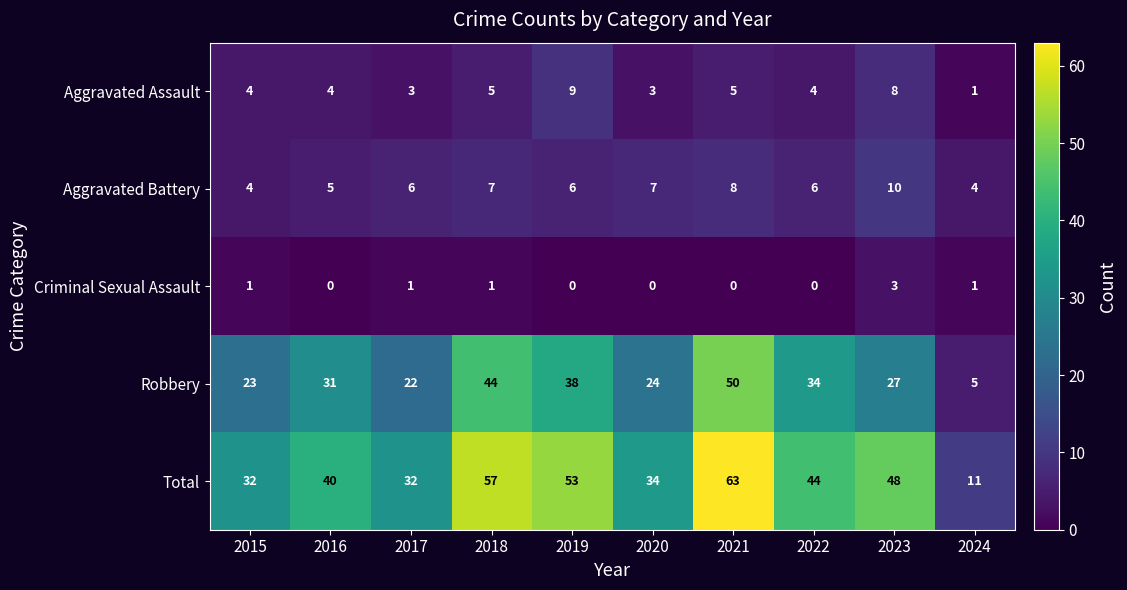

What is the sum of the Total values at 2020 and 2021?

97